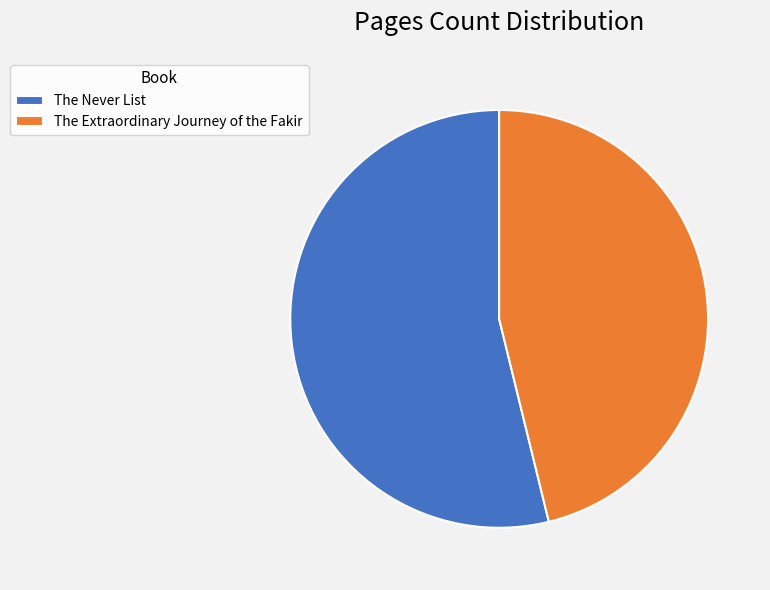

Is it true that The Never List is 46% of the pie?

False